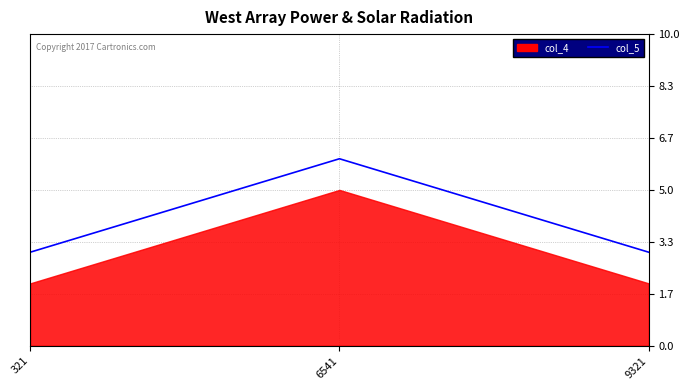

How many data points are above 3?

1